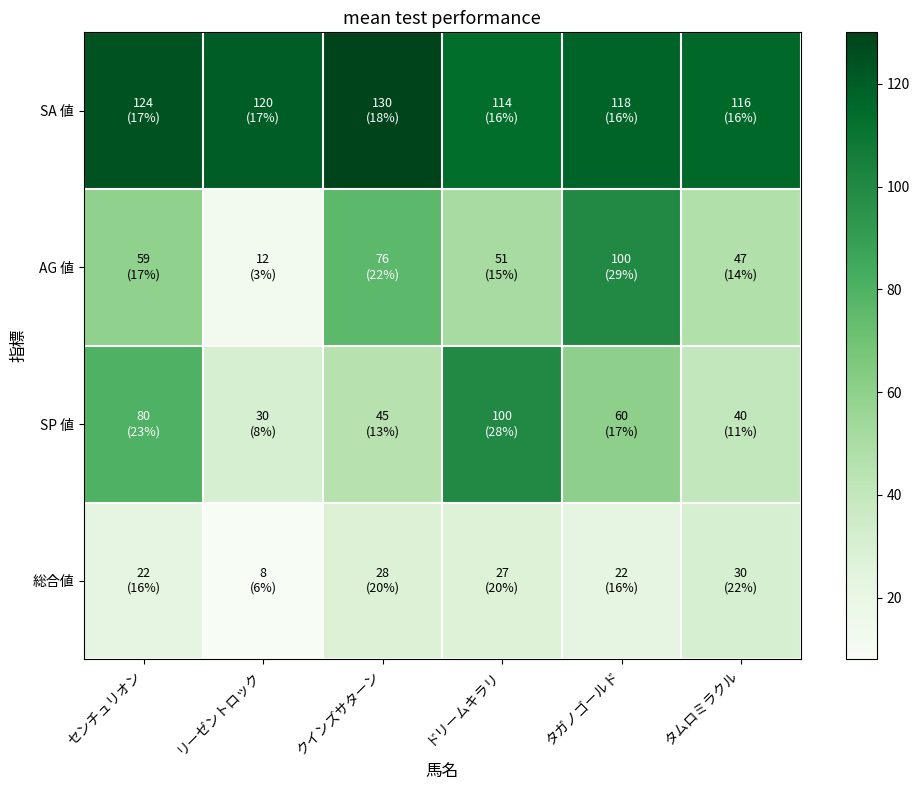

What is the greatest value displayed?

130